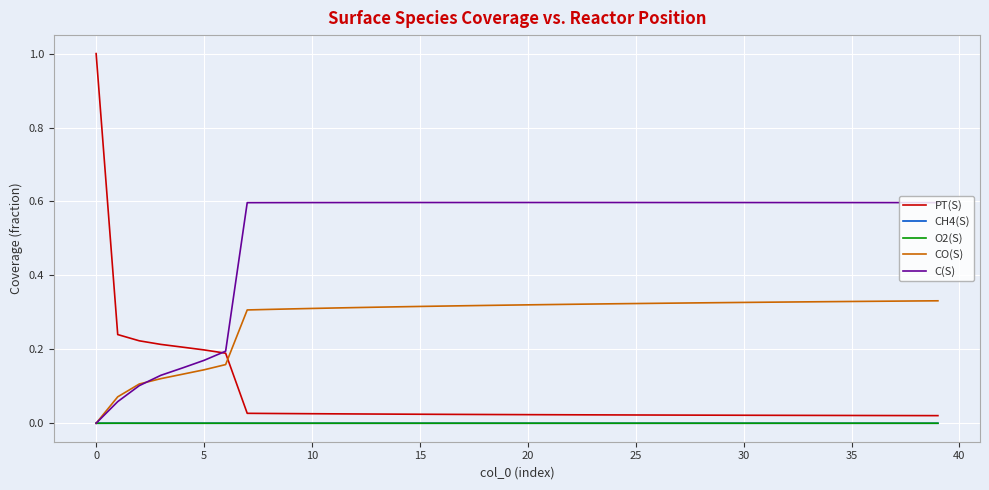

Which series has the largest total across all categories?

C(S)